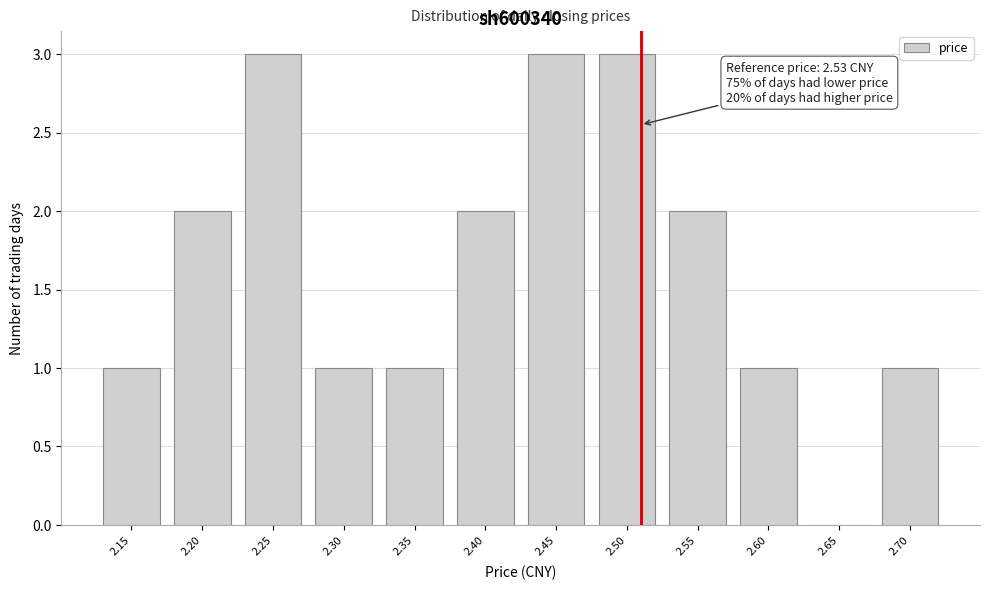

Reading left to right, what are all the values shown in this chart?

2.15=1	2.20=2	2.25=3	2.30=1	2.35=1	2.40=2	2.45=3	2.50=3	2.55=2	2.60=1	2.65=0	2.70=1